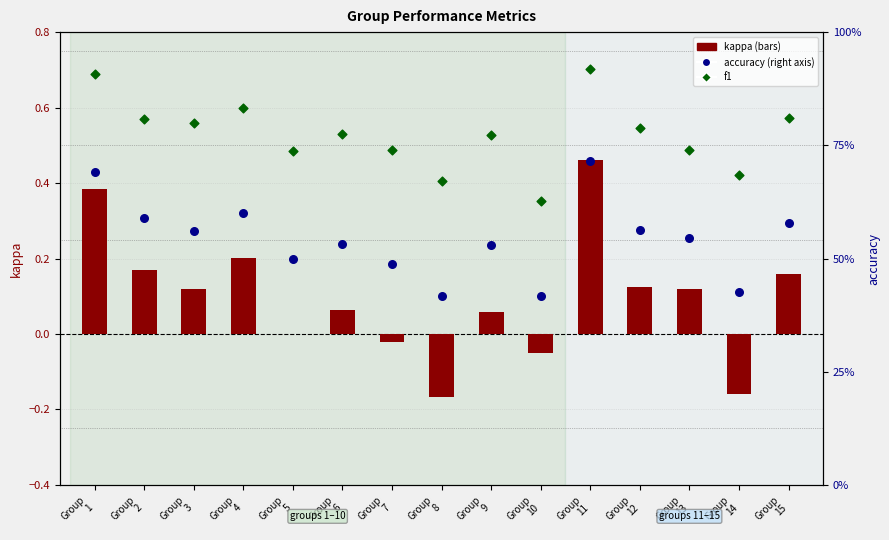

Is the value of accuracy at Group
15 greater than the value of kappa at Group
8?

Yes